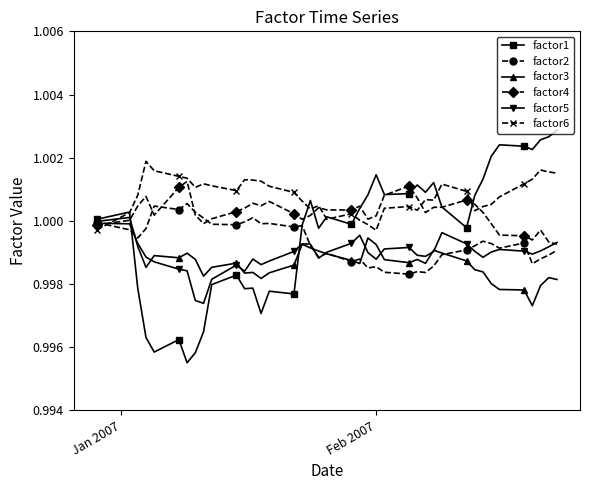

What is the sum of all factor6 values?

40.0